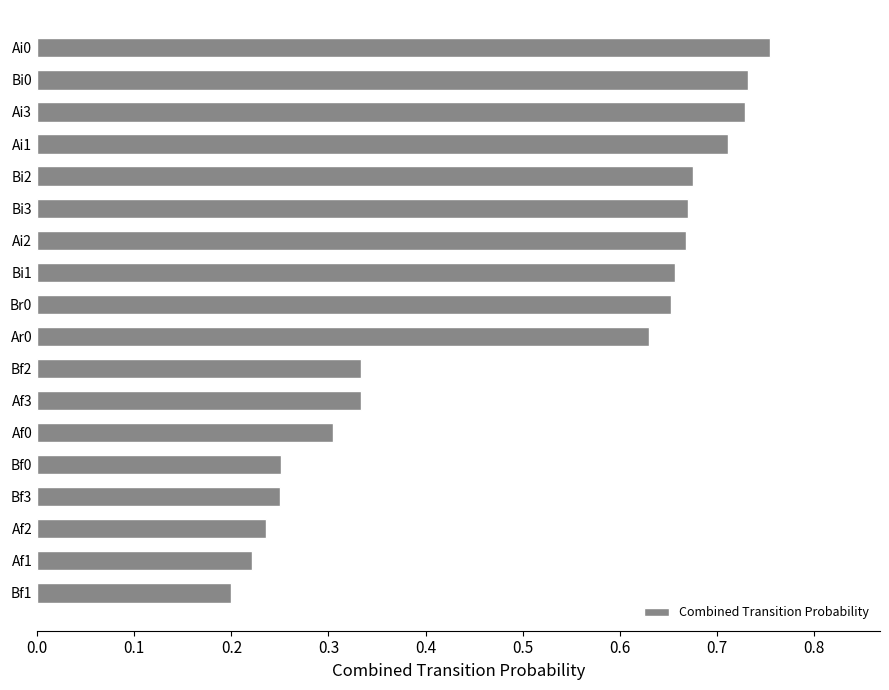

Count the values in the range 0 to 1.

18